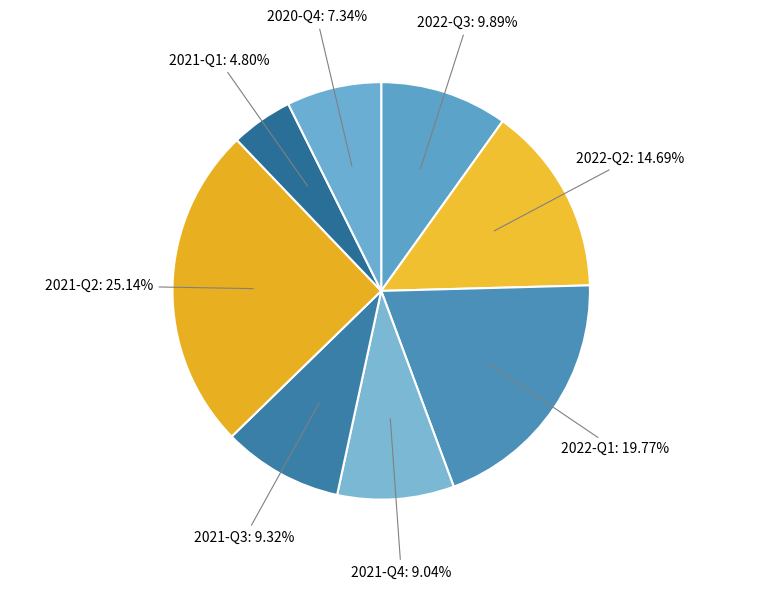

Is there any slice that represents more than half of the pie?

No